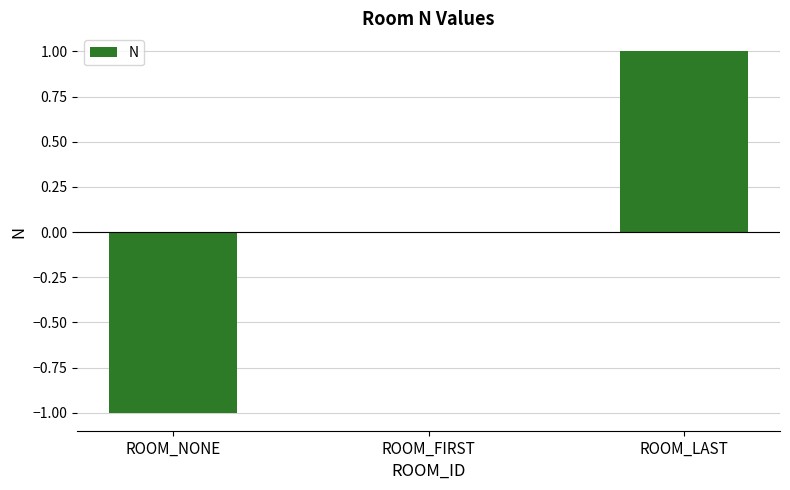

Which category has the highest value across all series?

ROOM_LAST